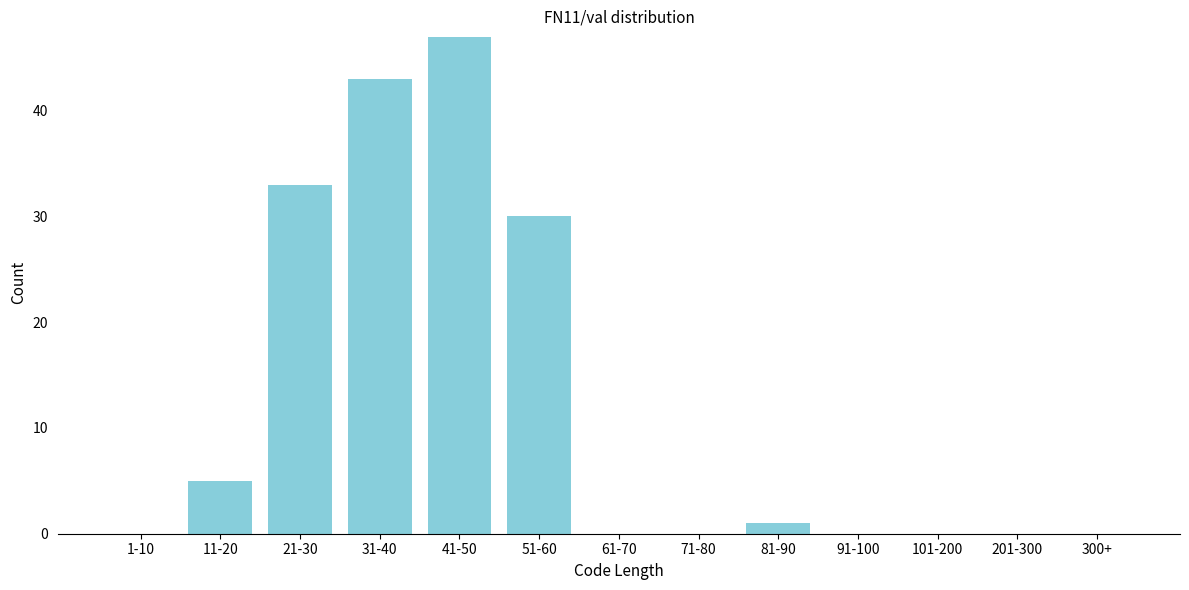

Reading left to right, extract all data points from this chart.

1-10=0	11-20=5	21-30=33	31-40=43	41-50=47	51-60=30	61-70=0	71-80=0	81-90=1	91-100=0	101-200=0	201-300=0	300+=0